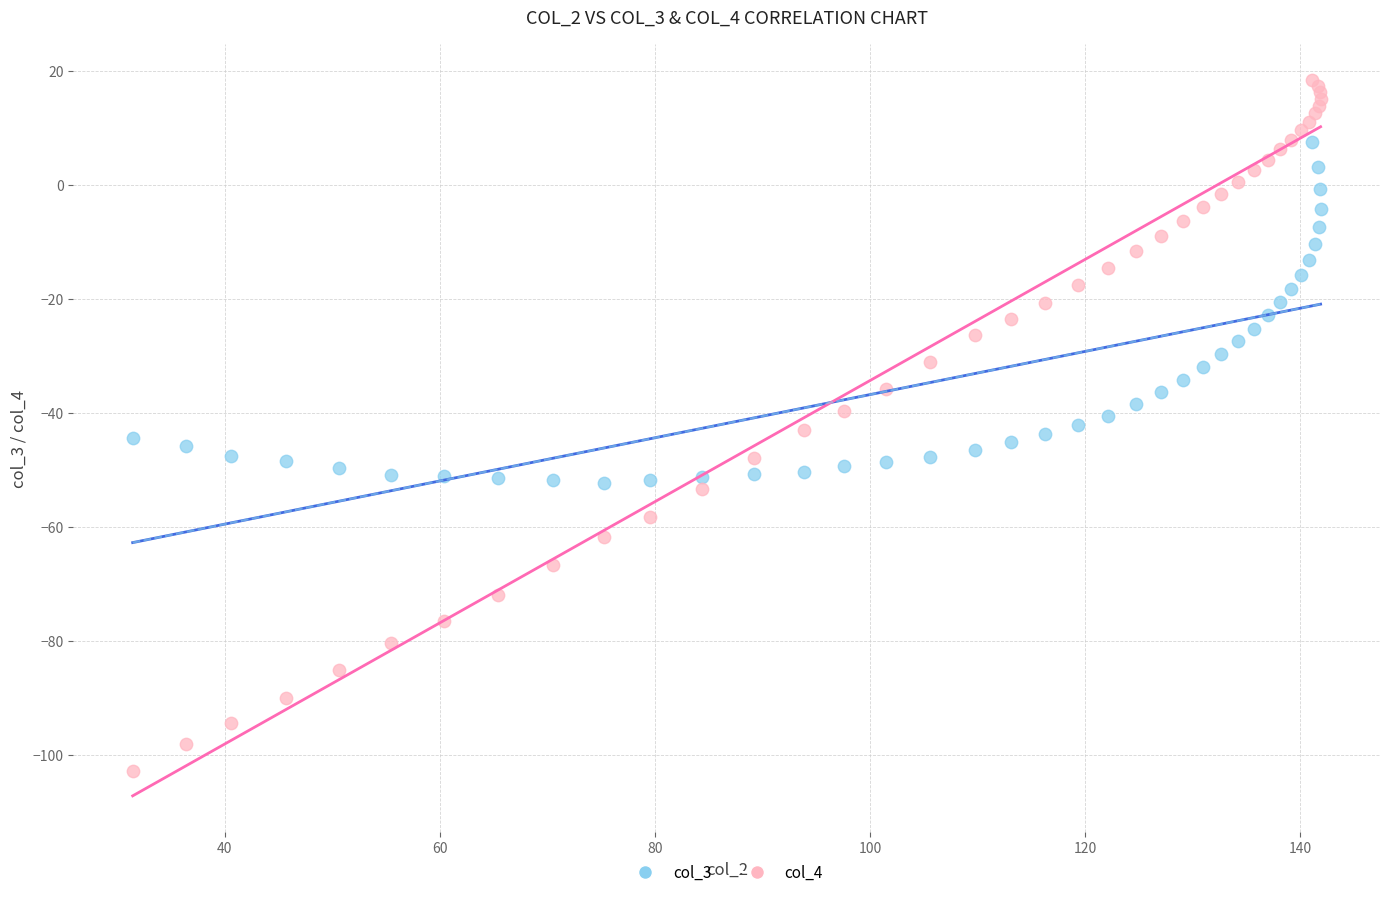

What are all the series names shown in the legend?

col_3, col_4